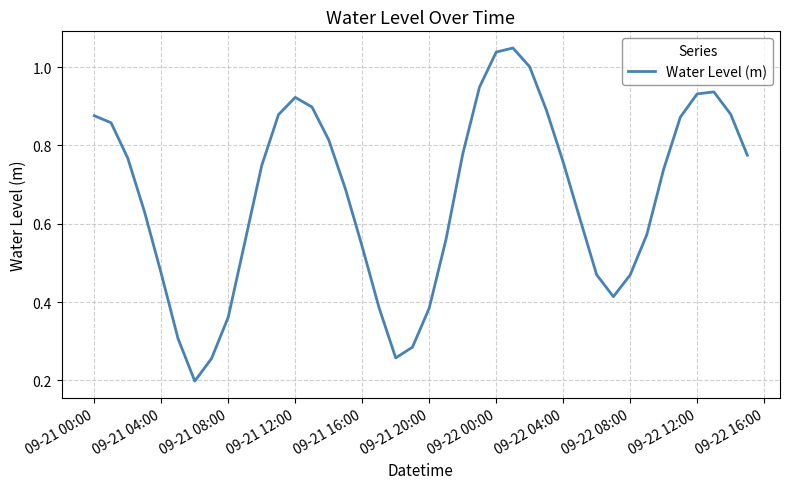

True or false: the data shows 0.7 at 09-21 04:00.

False